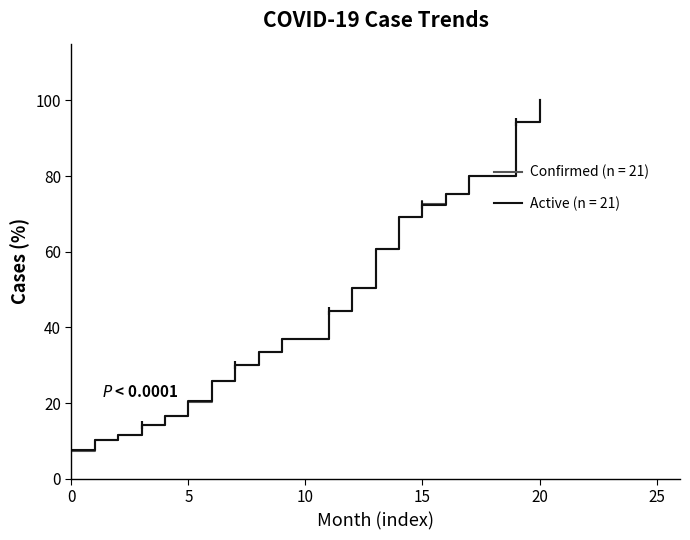

At how many categories does at least one series exceed 41?

10